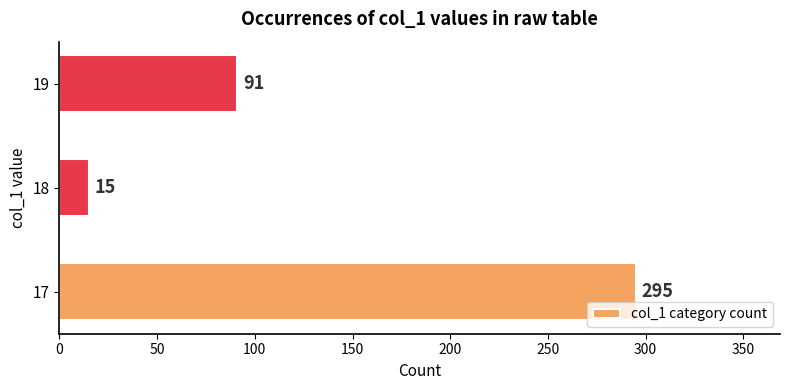

What is the difference between the second highest and minimum values?

76